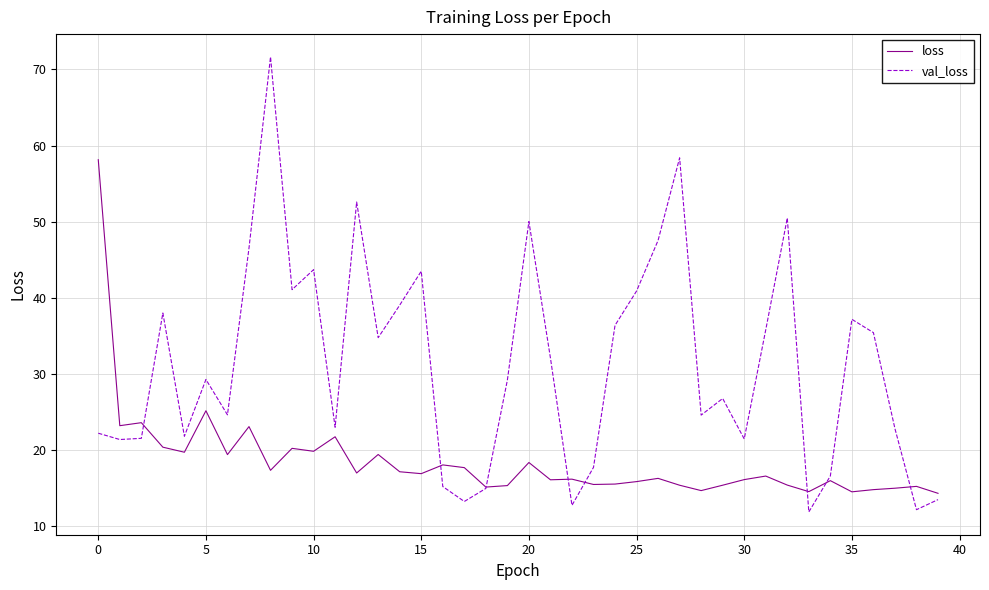

Which series has the largest total across all categories?

val_loss